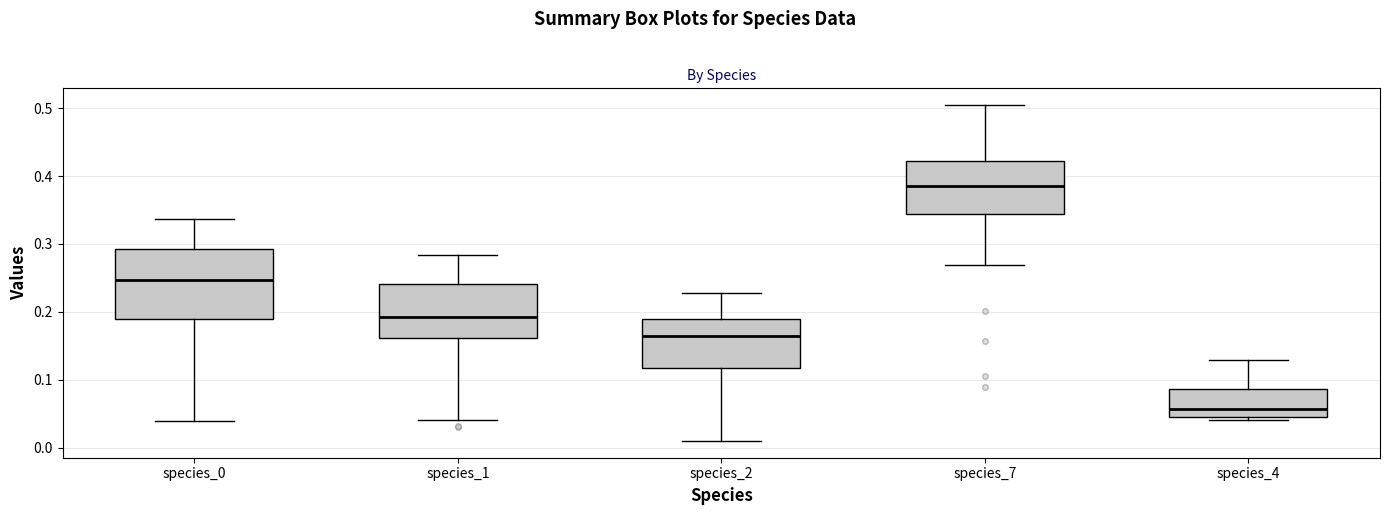

Where is the upper edge of the box for species_7 on the y-axis? The values are not printed on the chart, so give them approximately, as read against the axis.

0.42